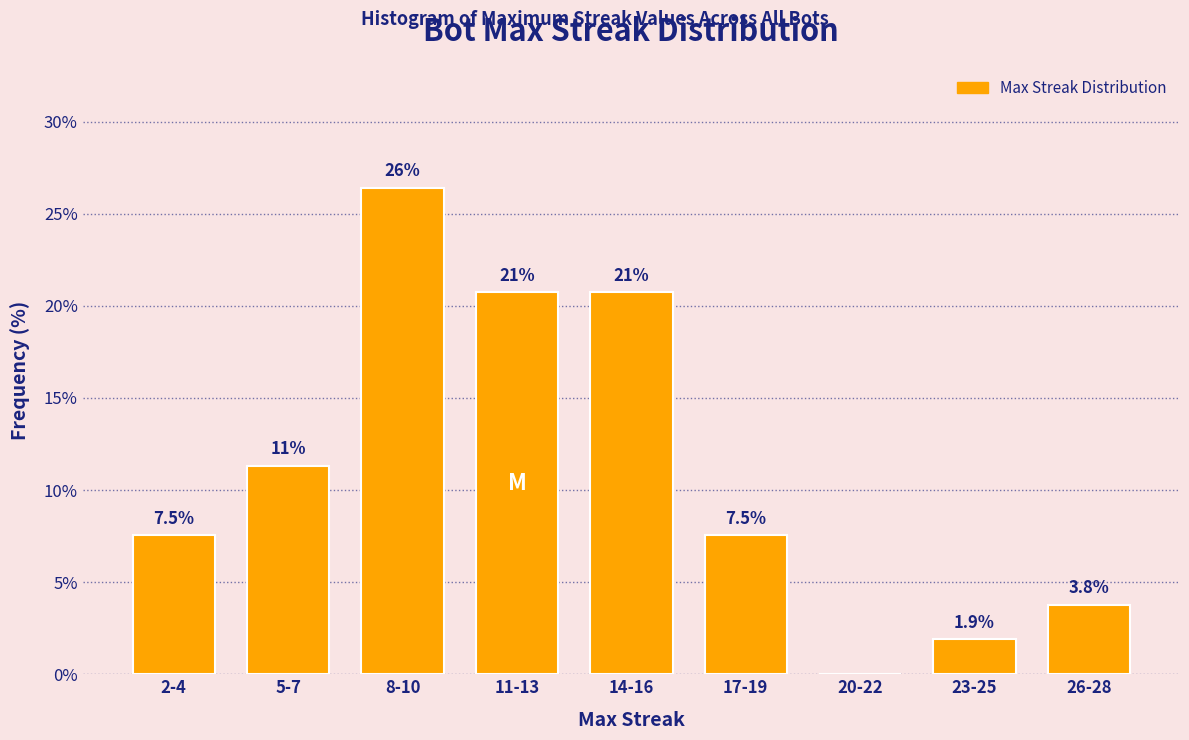

Reading left to right, list all the values displayed in this chart.

2-4=7.5	5-7=11.3	8-10=26.4	11-13=20.8	14-16=20.8	17-19=7.5	20-22=0.0	23-25=1.9	26-28=3.8